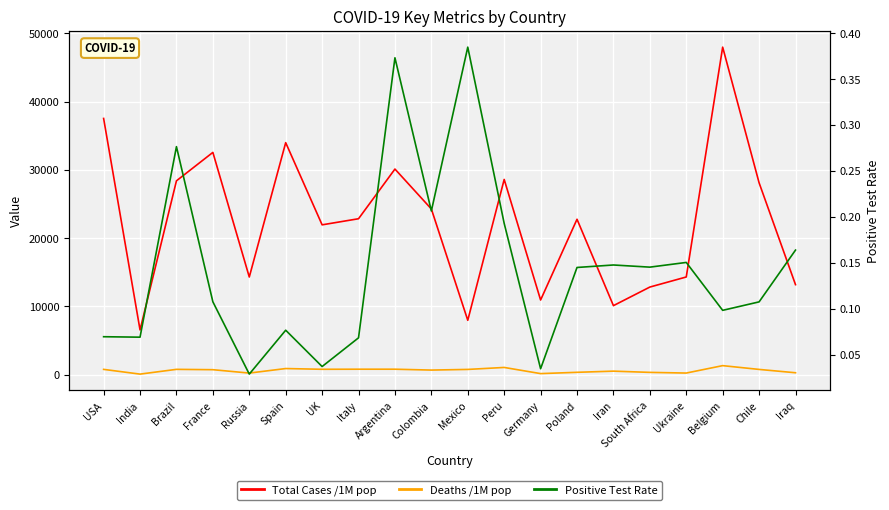

The value of Deaths /1M pop at Italy is 815.0. True or false?

True